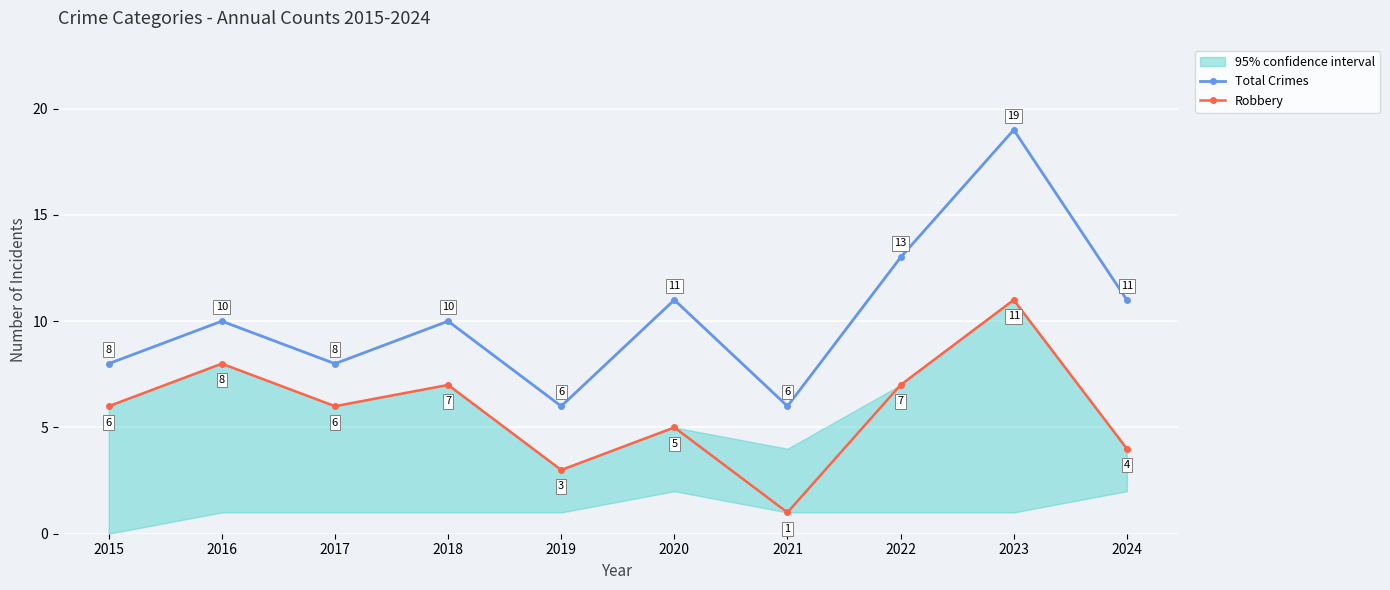

What is the sum of all Robbery values?

58